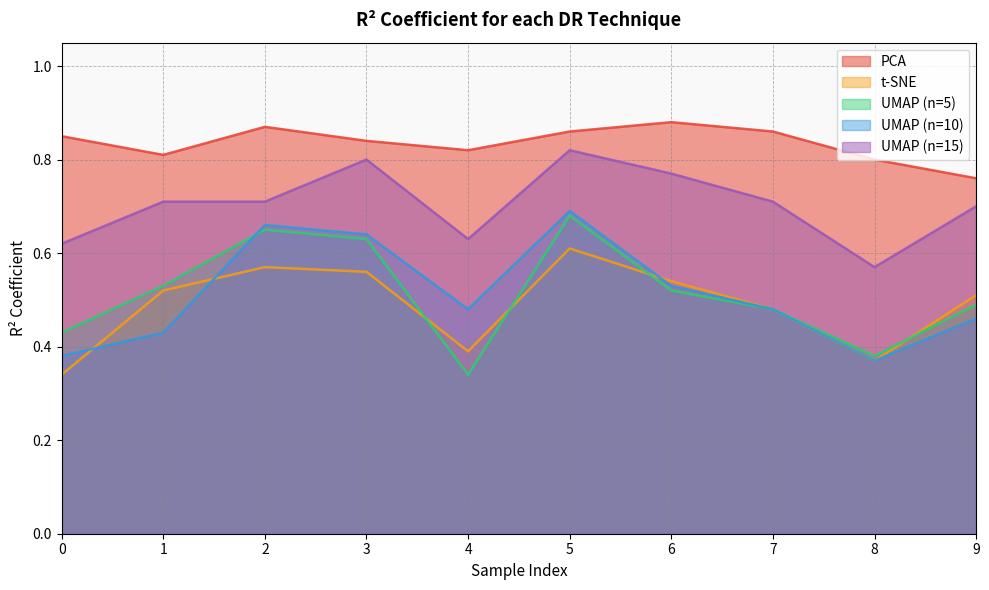

What is the difference between the maximum and minimum values in the t-SNE series?

0.3